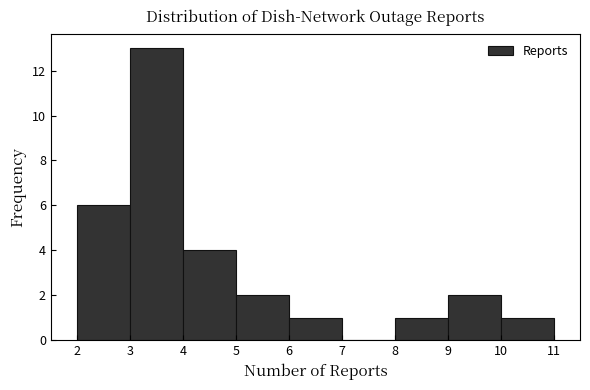

Over which range of the x-axis is the bar tallest?

3 to 4